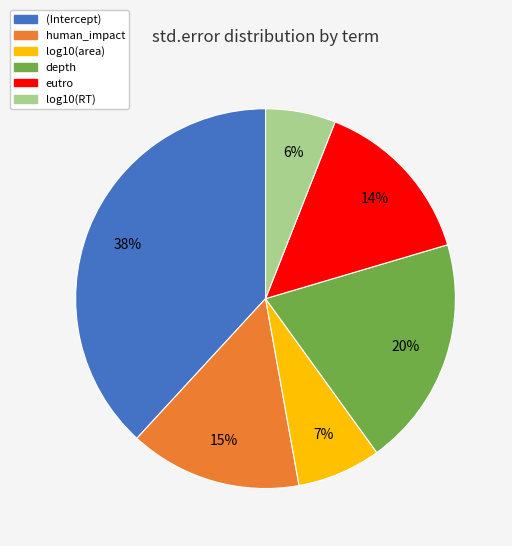

To the nearest percent, what percentage of the pie is log10(RT)?

6%